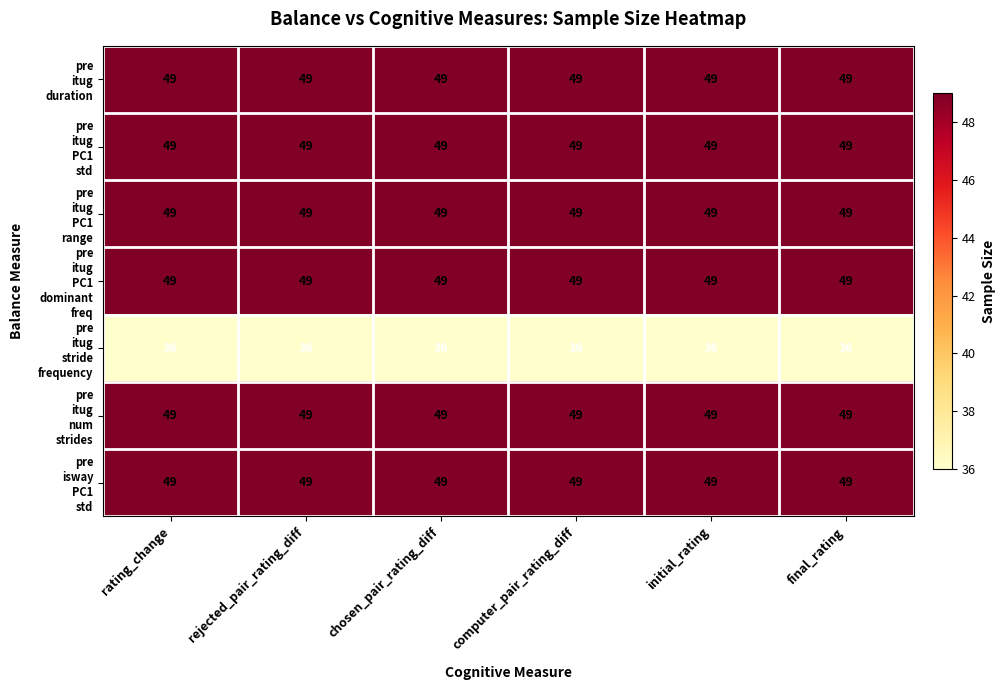

At how many categories does at least one series exceed 45?

6